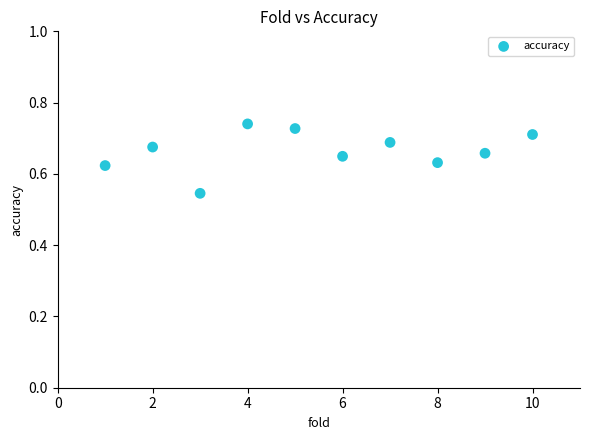

What is the average X value?

5.5